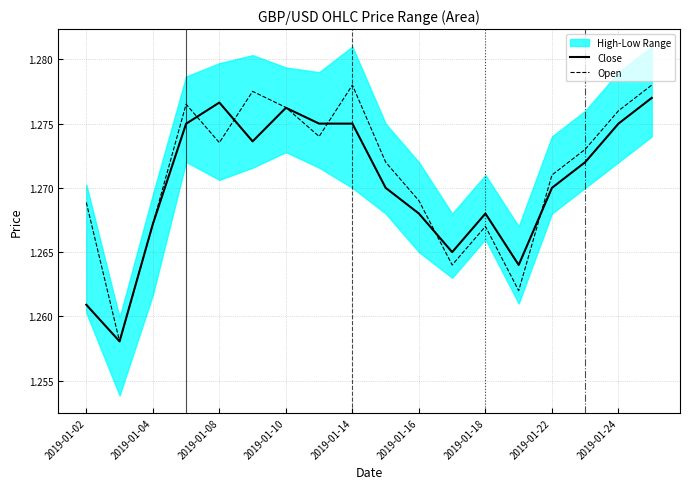

What is the sum of all Close values?

22.9